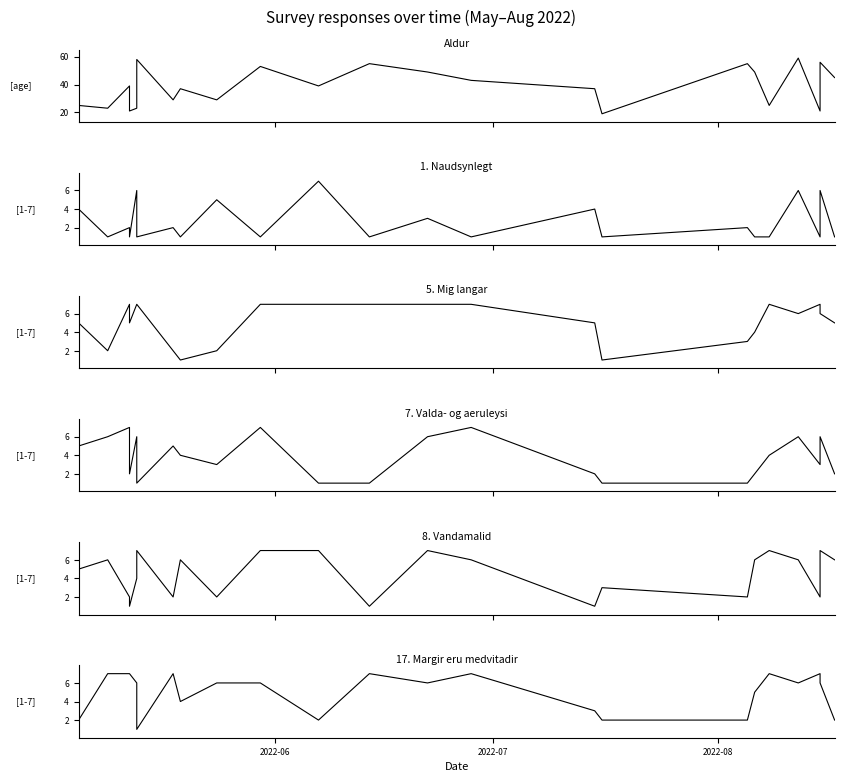

How many lines are shown in the chart?

6